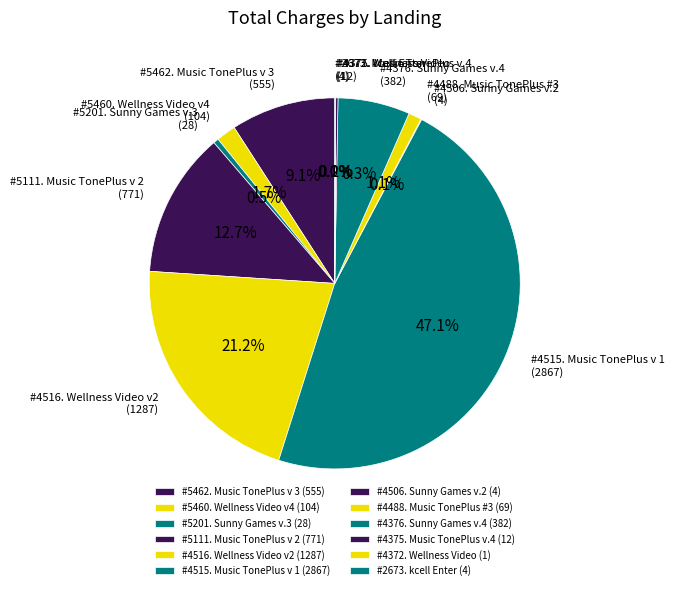

To the nearest percent, what portion does #4516. Wellness Video v2 represent?

21%